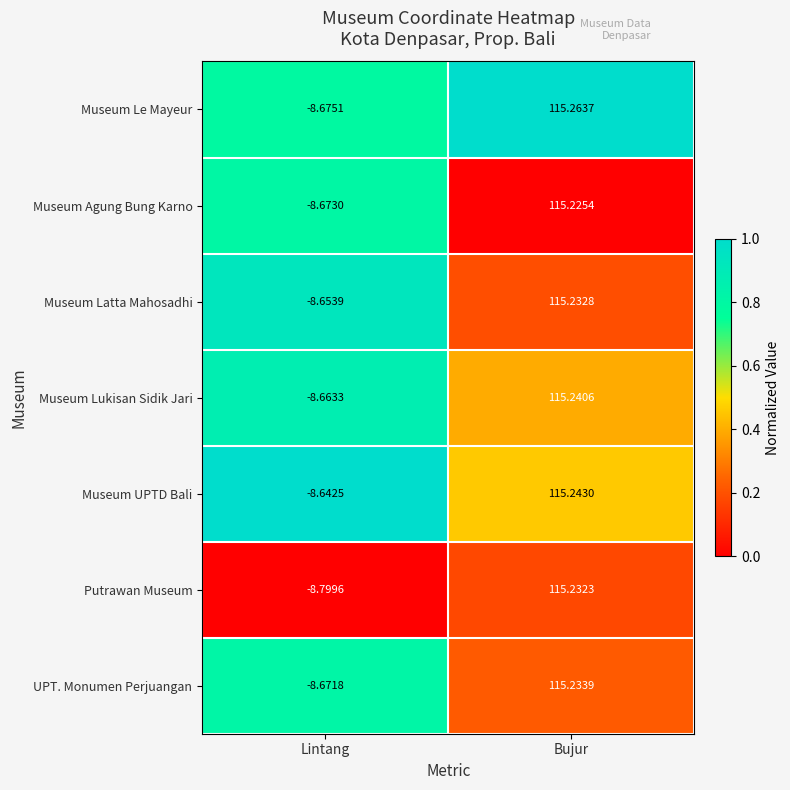

At which category is the sum across all series the highest?

Bujur